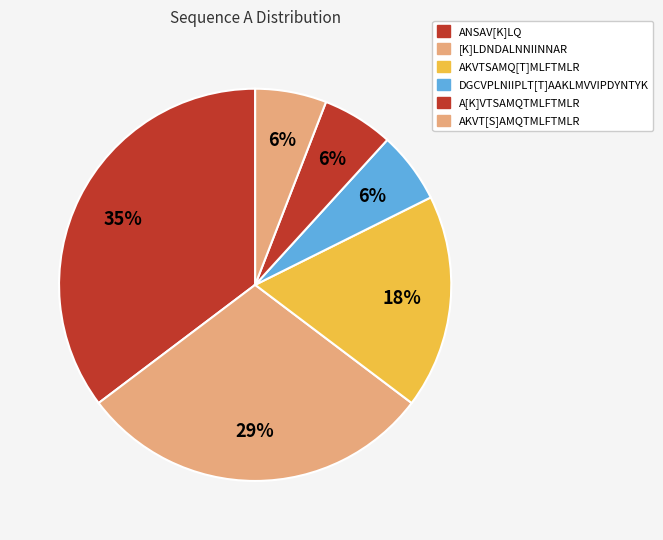

How many slices are in this pie chart?

6